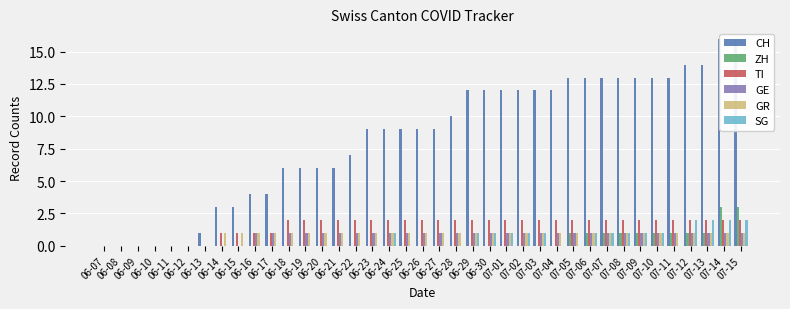

What is the difference between the maximum and second lowest values in the TI series?

2